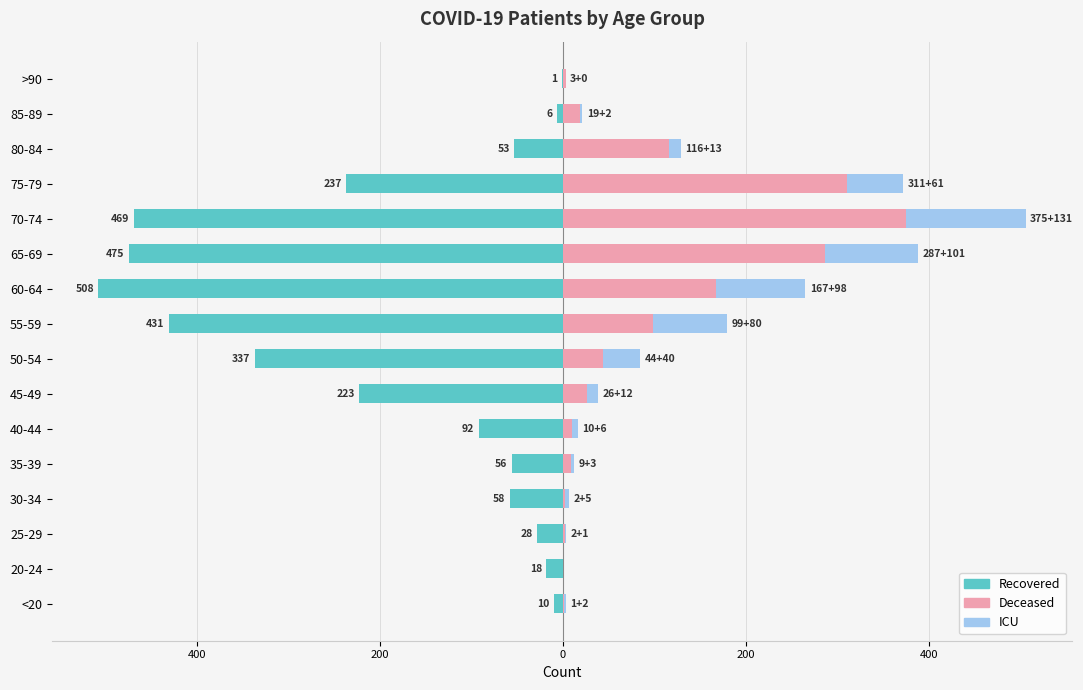

What is the smallest value displayed?

-508